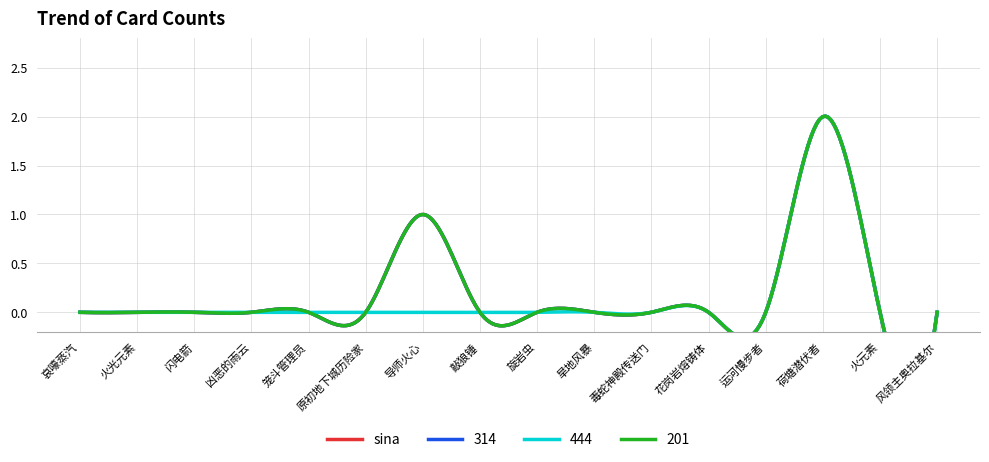

At which category is the sum across all series the highest?

荷塘潜伏者